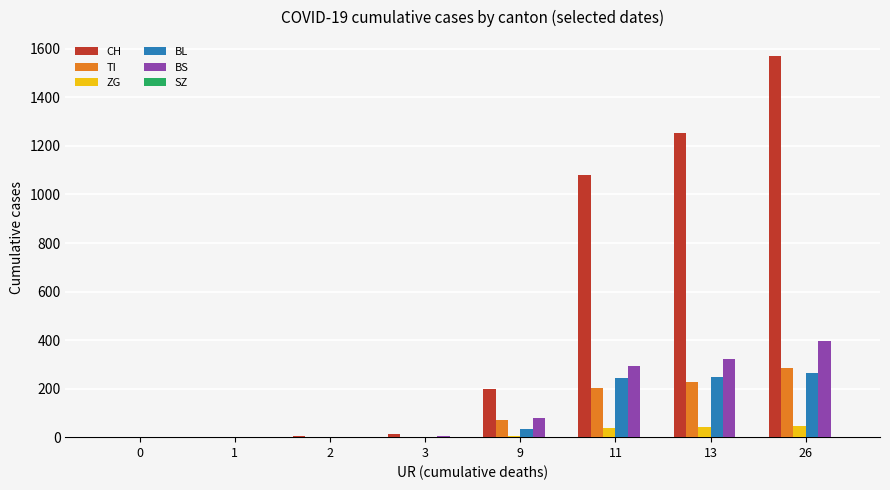

At which category is the sum across all series the highest?

26